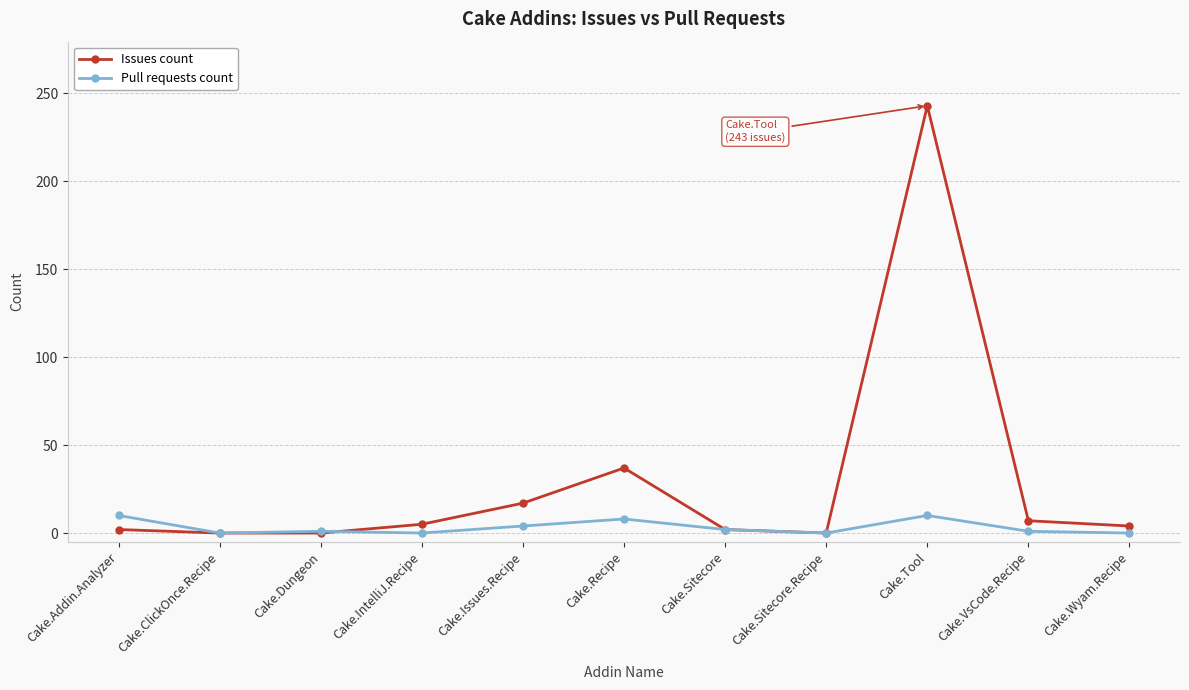

Rank the series by their average value, from lowest to highest.

Pull requests count, Issues count